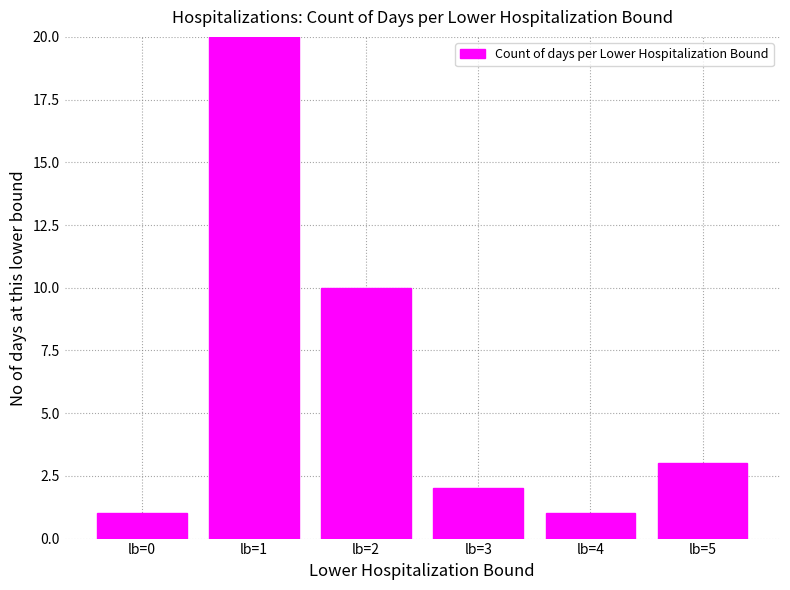

How many values are below 3?

3